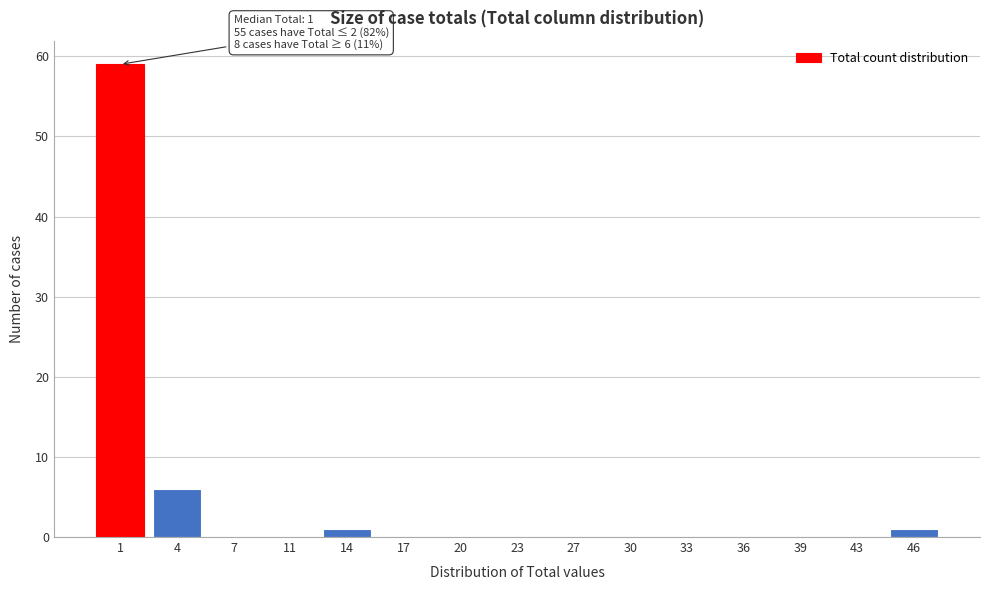

Reading right to left, list all the values displayed in this chart.

46=1	43=0	39=0	36=0	33=0	30=0	27=0	23=0	20=0	17=0	14=1	11=0	7=0	4=6	1=59